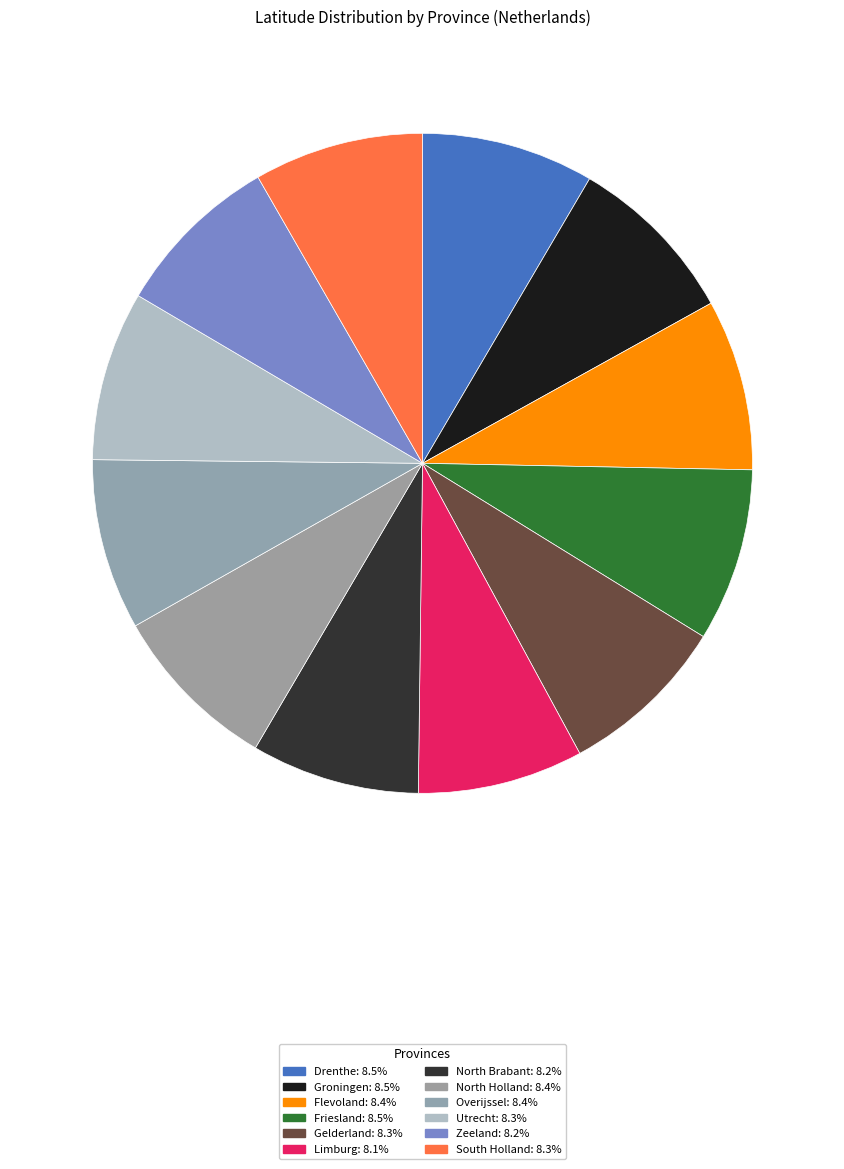

To the nearest percent, what portion does South Holland represent?

8%